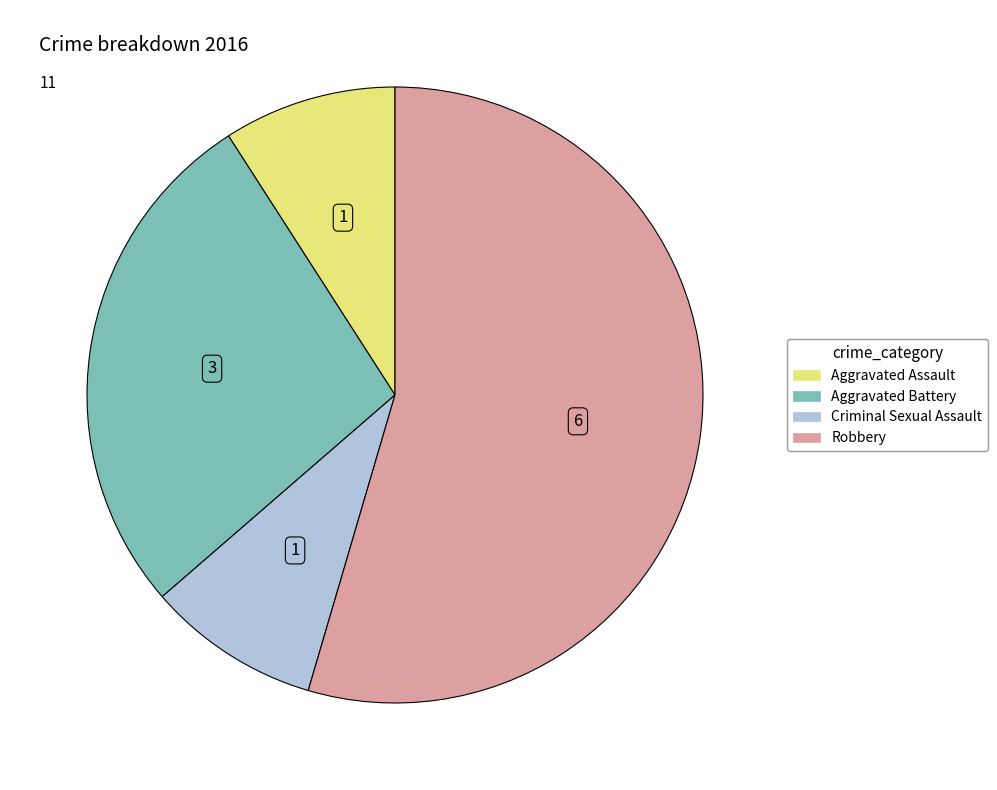

What is the largest slice in the pie chart?

Robbery